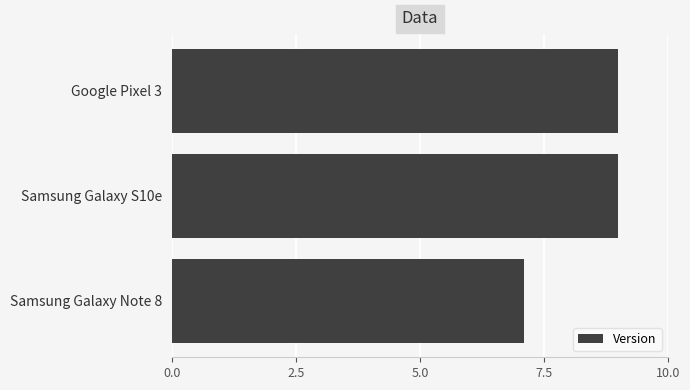

What is the sum of all values?

25.1